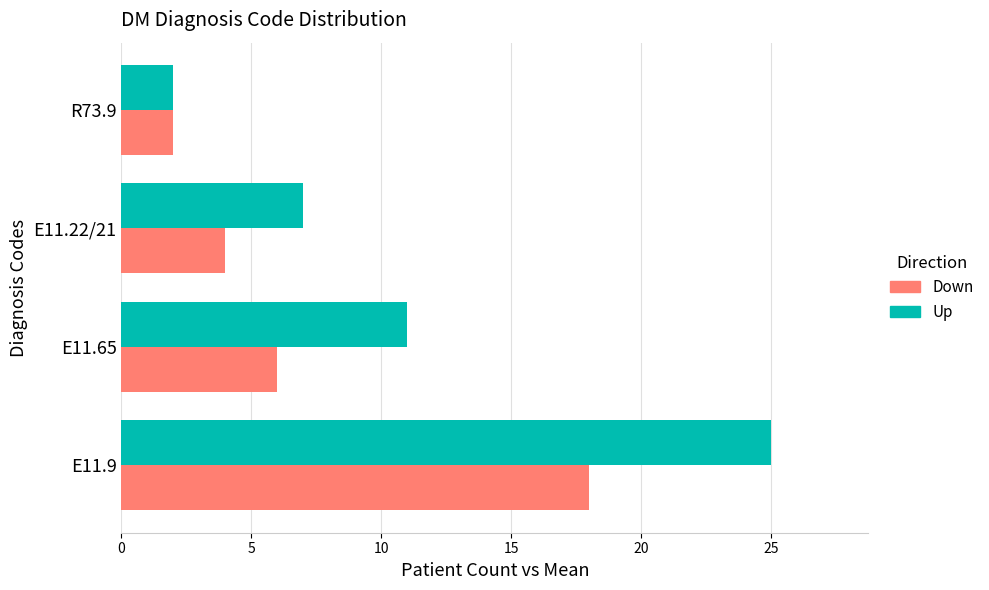

Rank the series by their maximum value, from highest to lowest.

Up, Down